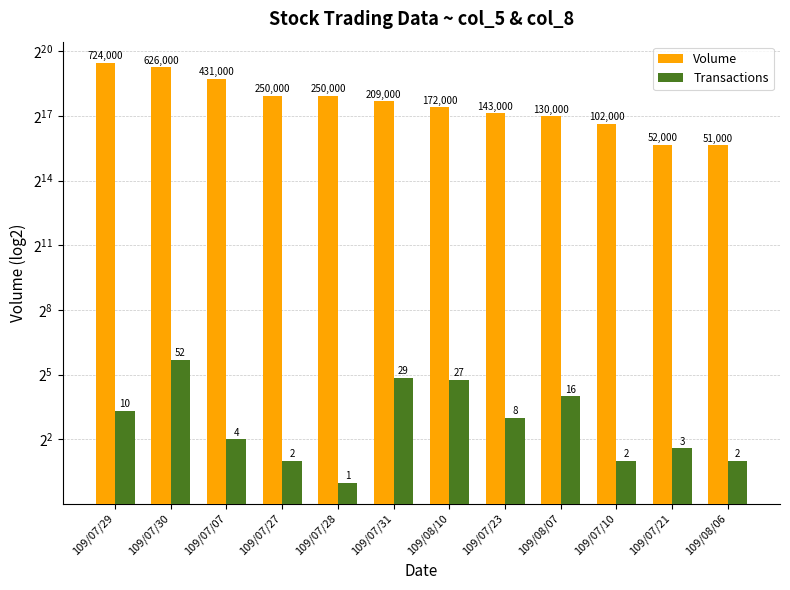

What is the label of the 8th bar from the left?

109/07/23